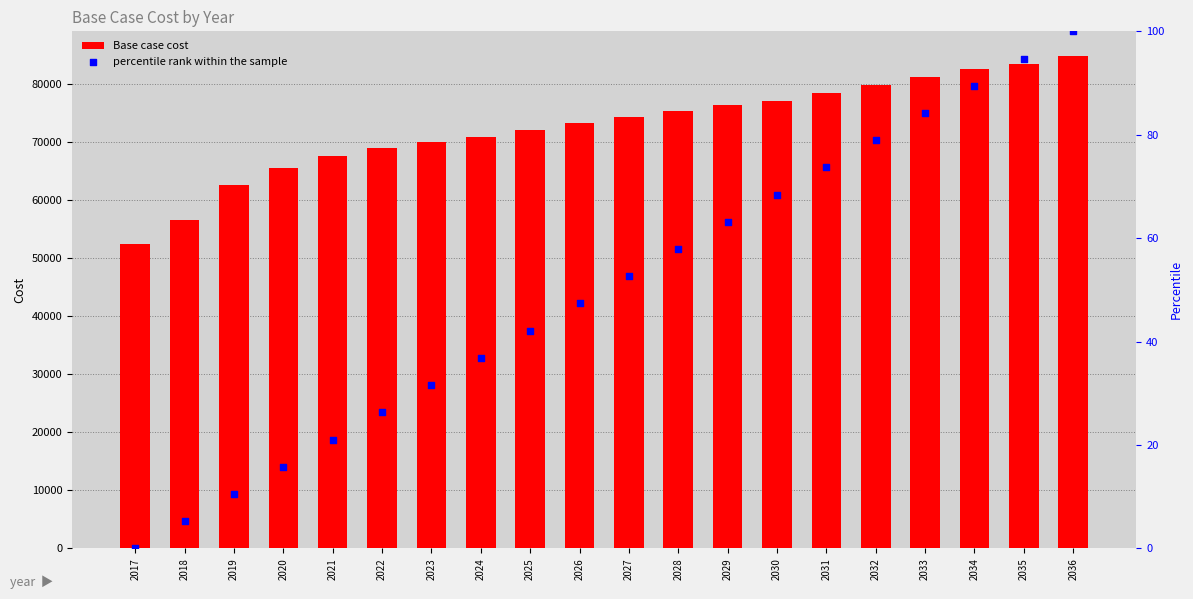

Which series reaches the minimum Y coordinate?

percentile rank within the sample